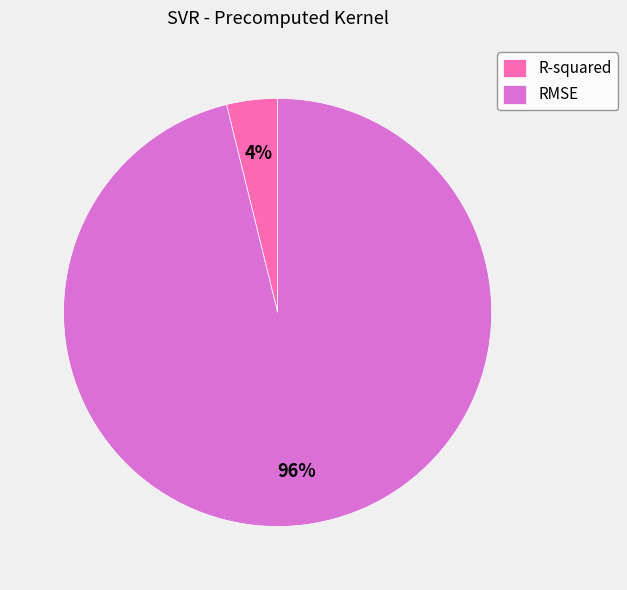

The RMSE slice represents 96% of the pie. True or false?

True